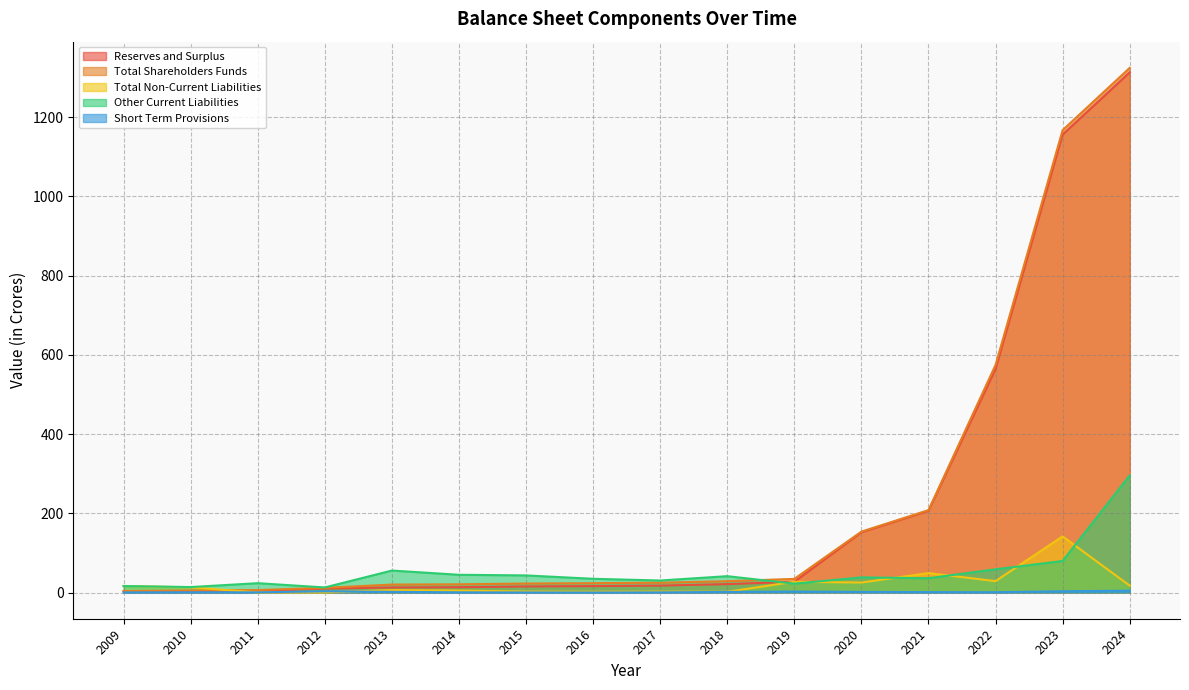

True or false: Other Current Liabilities and Short Term Provisions intersect in this chart.

False